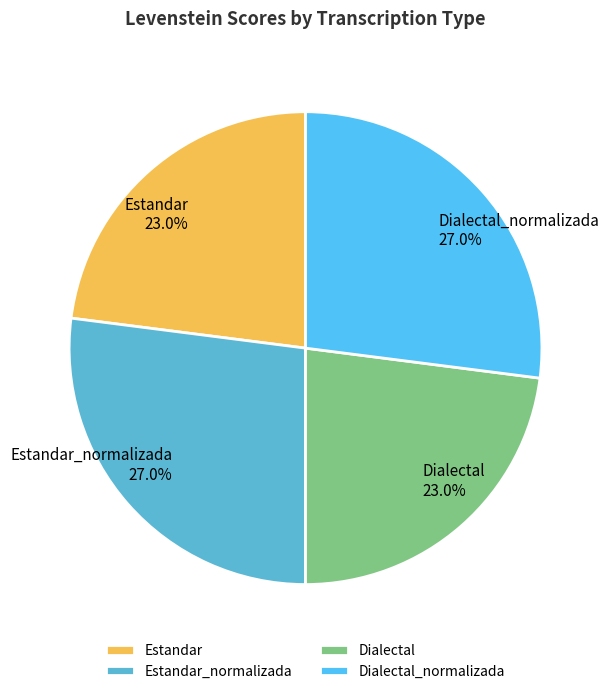

Does any single category account for the majority?

No